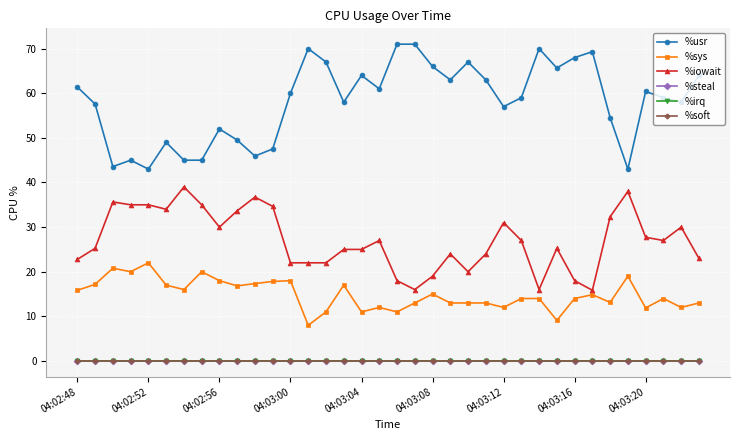

Is this an area chart (filled region under the line)?

No